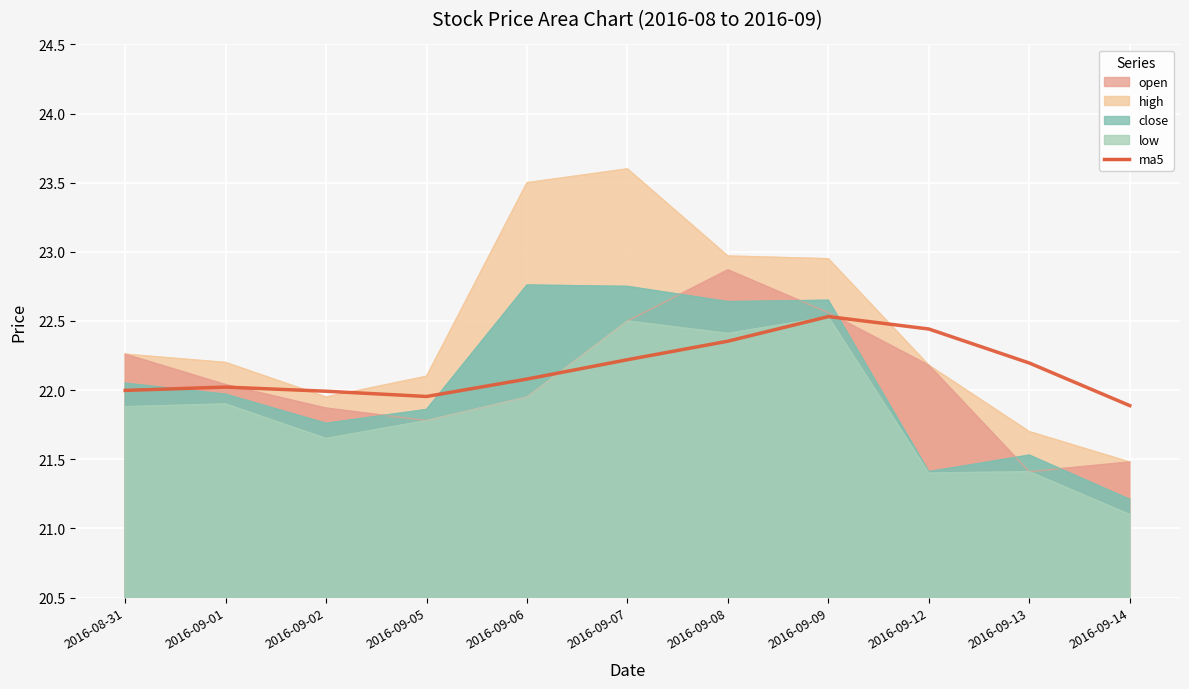

True or false: the data shows 22.2 at 2016-09-13.

True